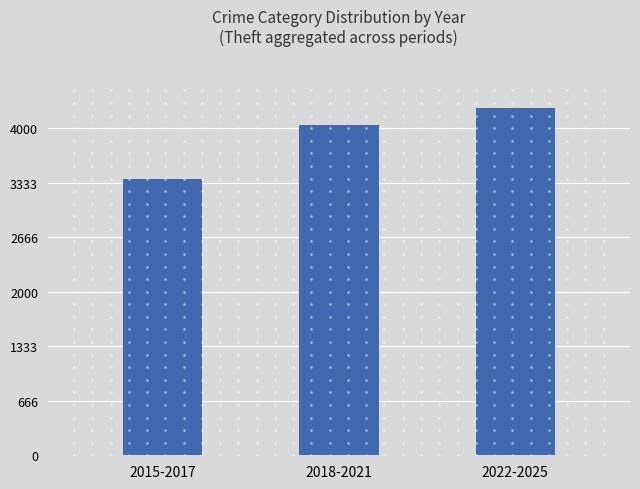

What is the sum of the values at 2022-2025 and 2018-2021?

8291